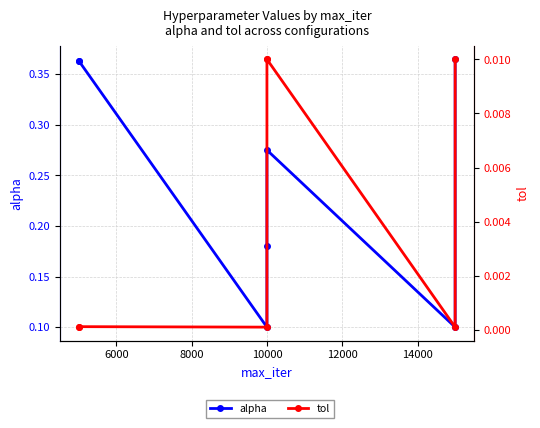

Which series has the largest range (max minus min)?

alpha